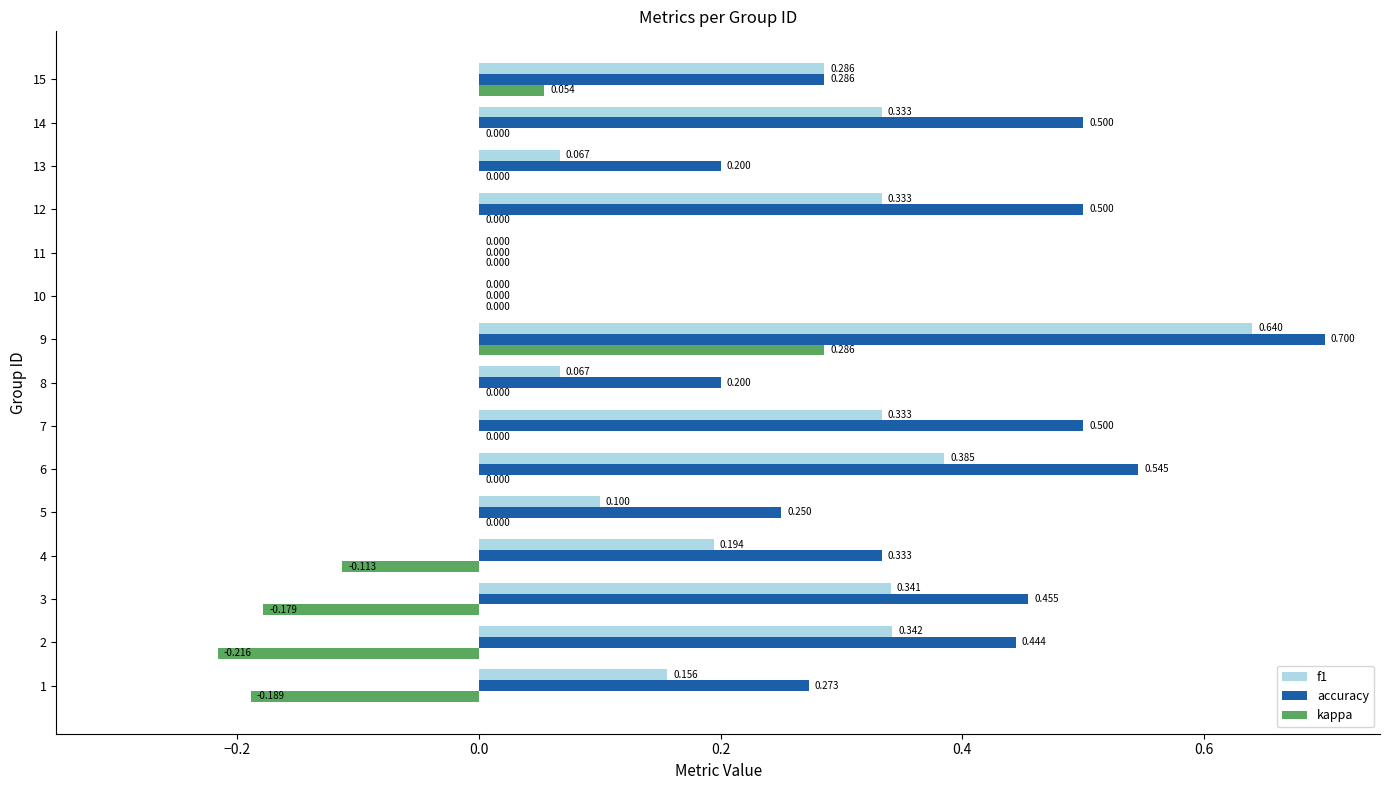

Between 3 and 15, which series saw the biggest shift?

kappa